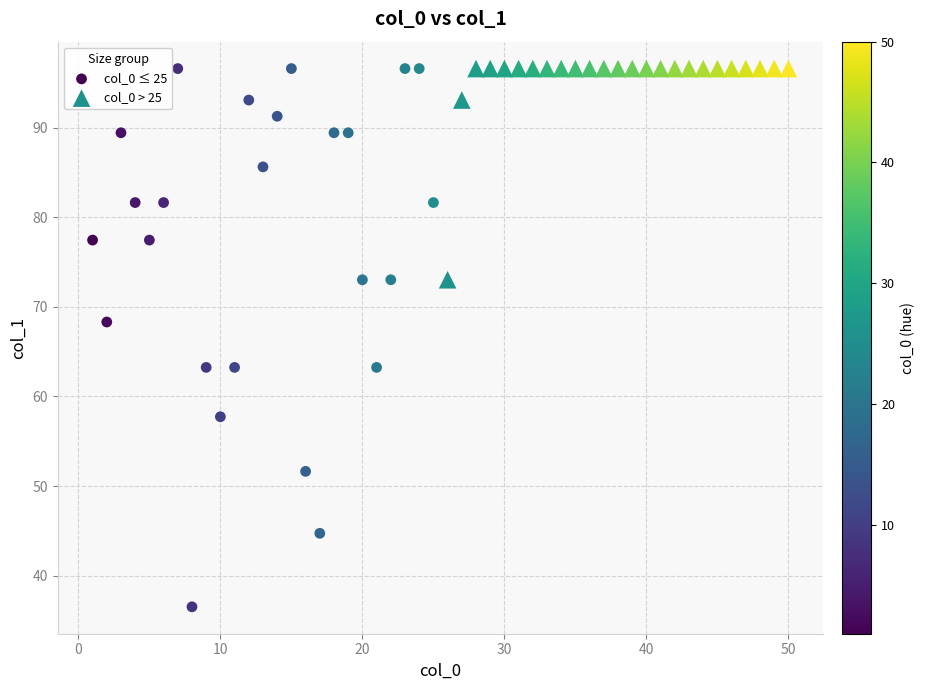

Which series reaches the minimum Y coordinate?

col_0 ≤ 25